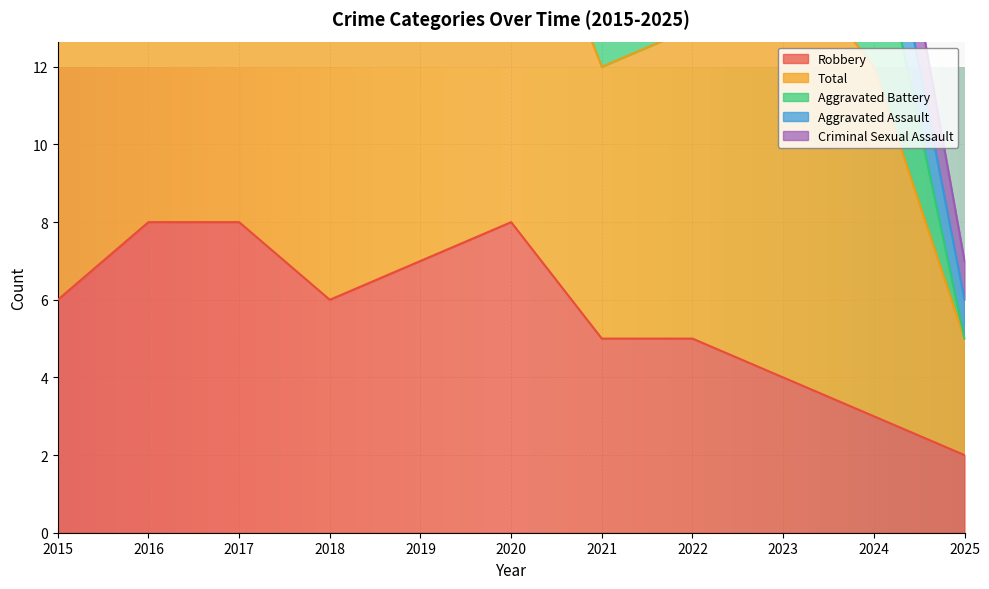

What is the sum of all Robbery values?

62